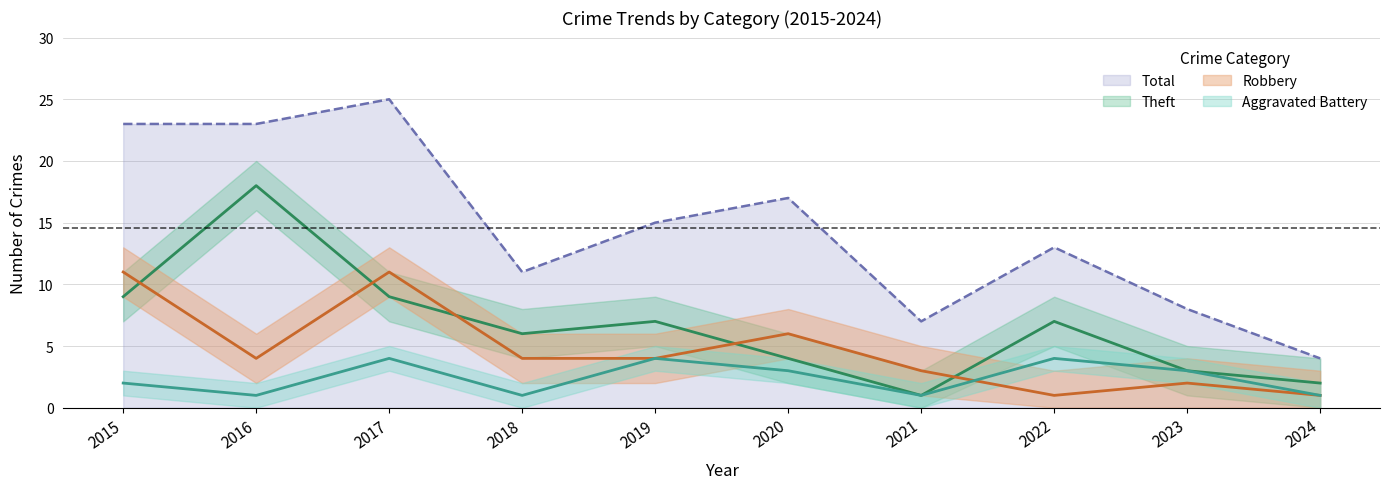

The value of Theft at 2021 is 1. True or false?

True